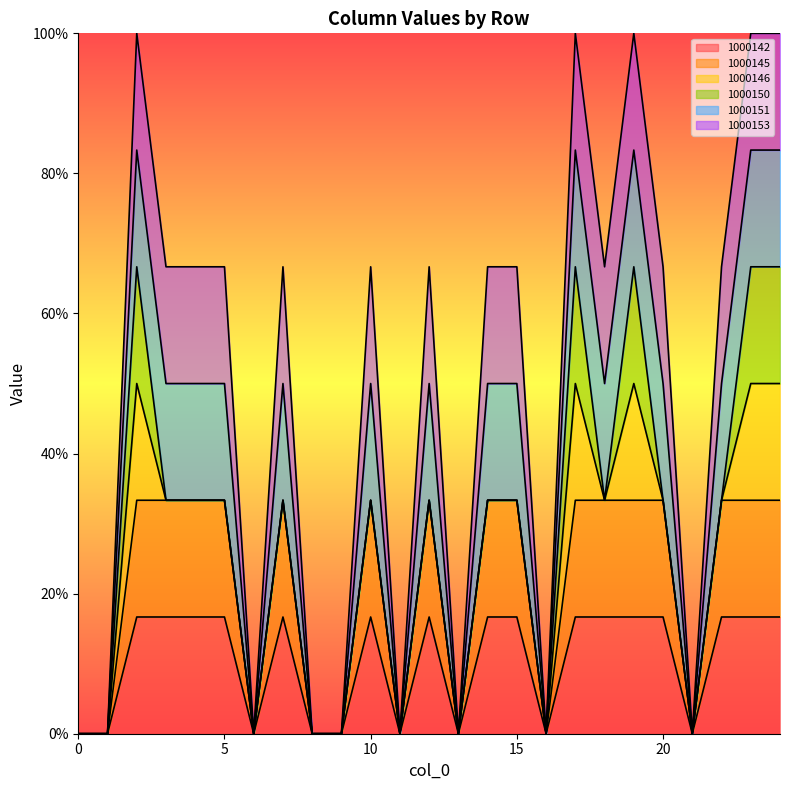

How many categories are shown in the chart?

25